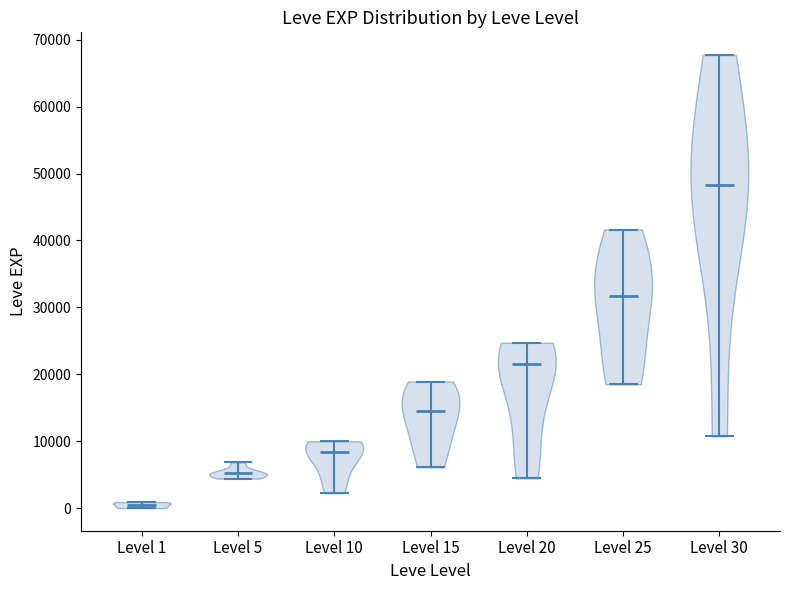

Reading left to right, read every violin against the y-axis: where its median line is, and the lowest and highest points it reaches. The values are not printed on the chart, so give them approximately, as read against the axis.

Level 1: median line 1000, lowest point 0, highest point 1000
Level 5: median line 5000, lowest point 4000, highest point 7000
Level 10: median line 8000, lowest point 2000, highest point 10000
Level 15: median line 15000, lowest point 6000, highest point 19000
Level 20: median line 22000, lowest point 4000, highest point 25000
Level 25: median line 32000, lowest point 18000, highest point 42000
Level 30: median line 48000, lowest point 11000, highest point 68000